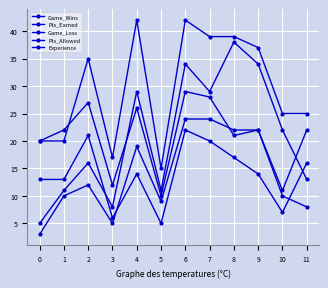

What is the smallest value displayed?

3